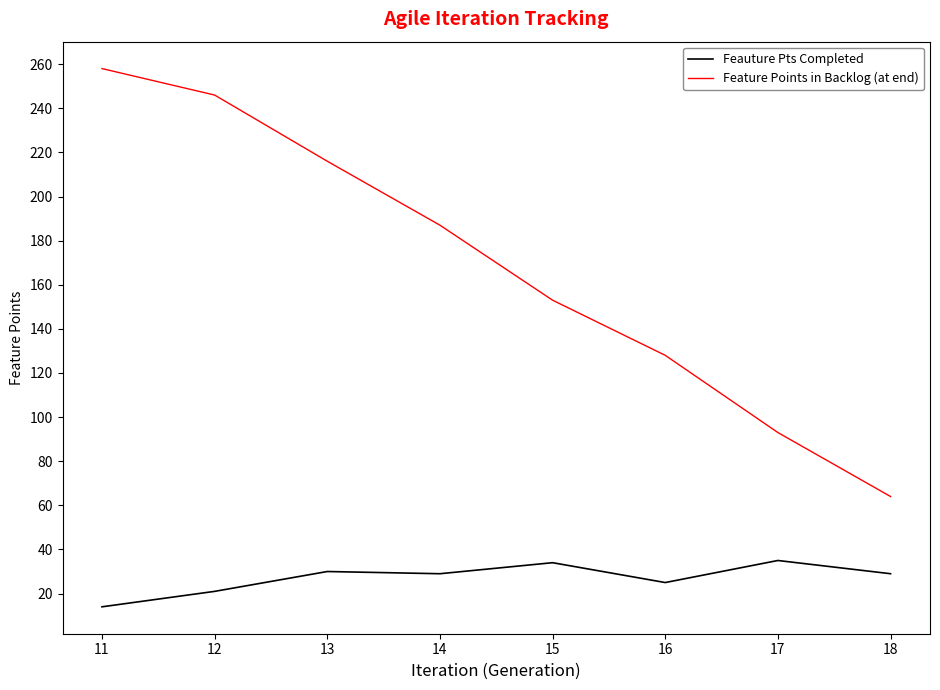

True or false: Feature Points in Backlog (at end) and Feauture Pts Completed intersect in this chart.

False